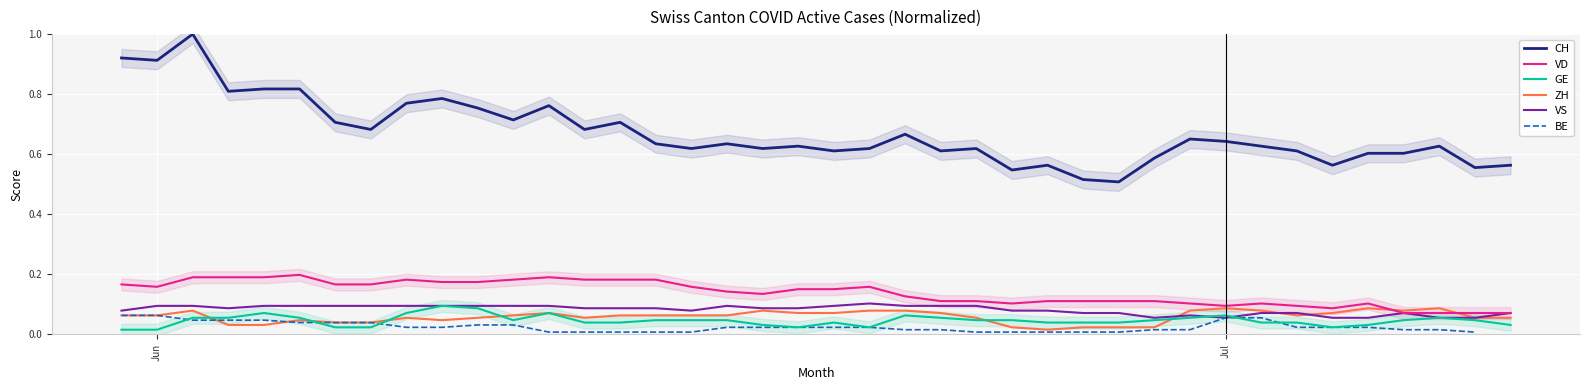

True or false: CH and GE intersect in this chart.

False